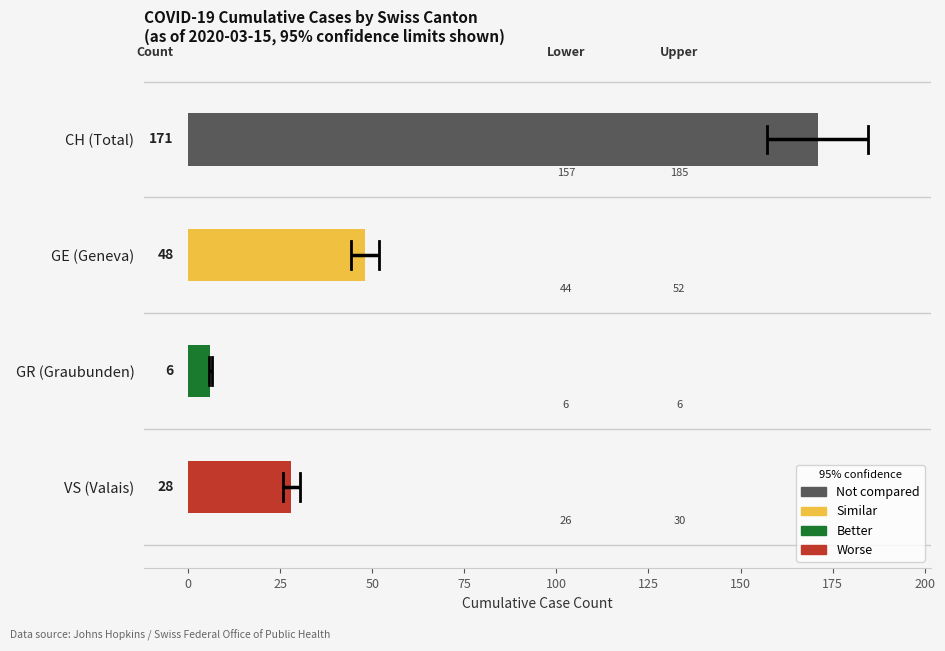

How many bars are there in each group?

4